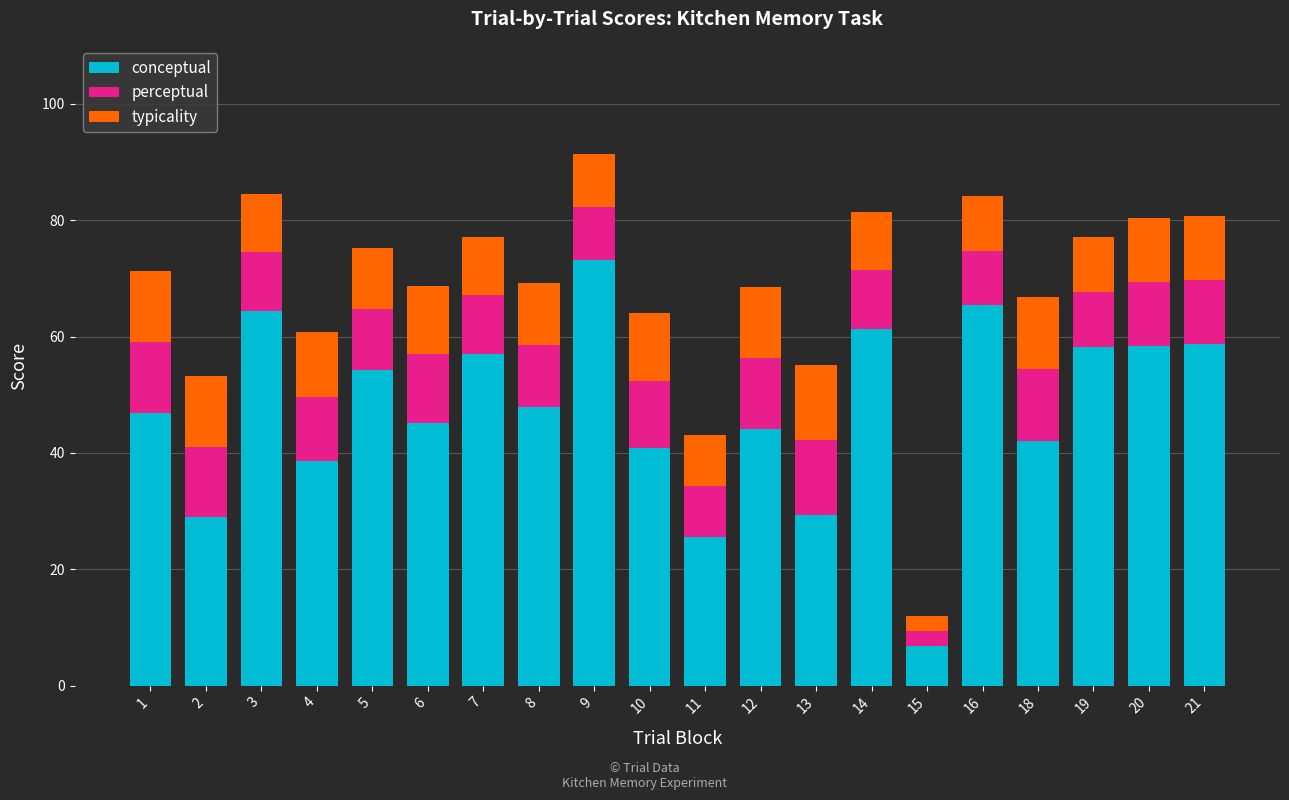

At which label does conceptual reach its minimum?

15